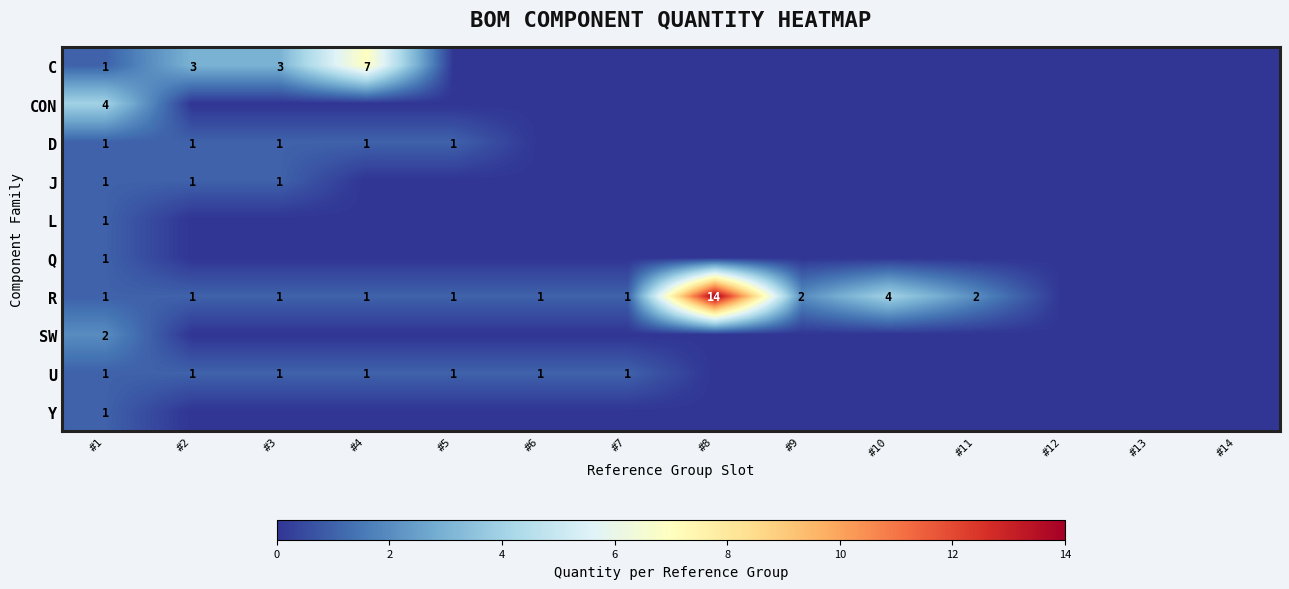

The J series shows 1 at #2. True or false?

True